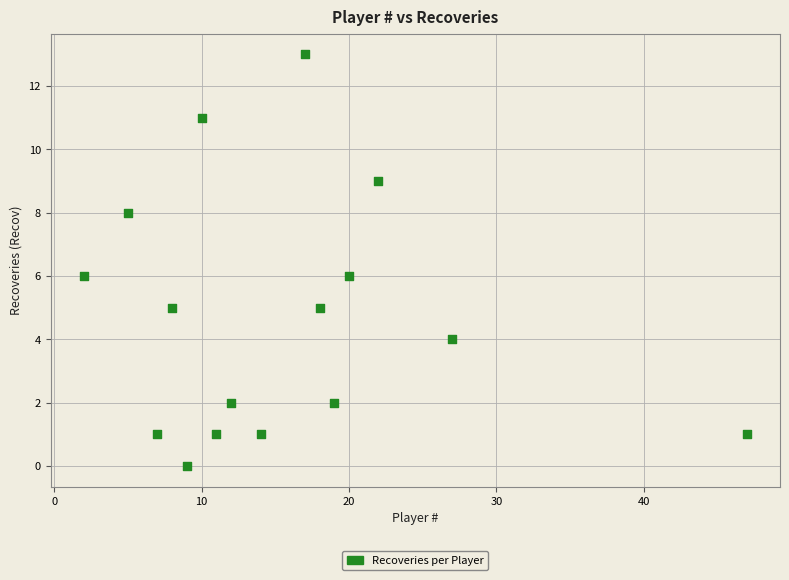

What is the range of X values (max minus min)?

45